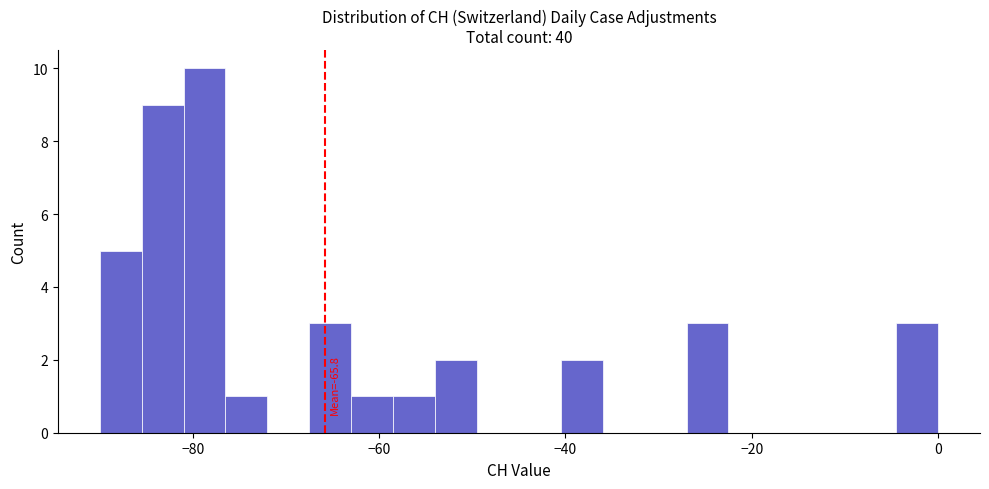

Read against the x-axis, roughly where is the centre of the tallest bar?

-78